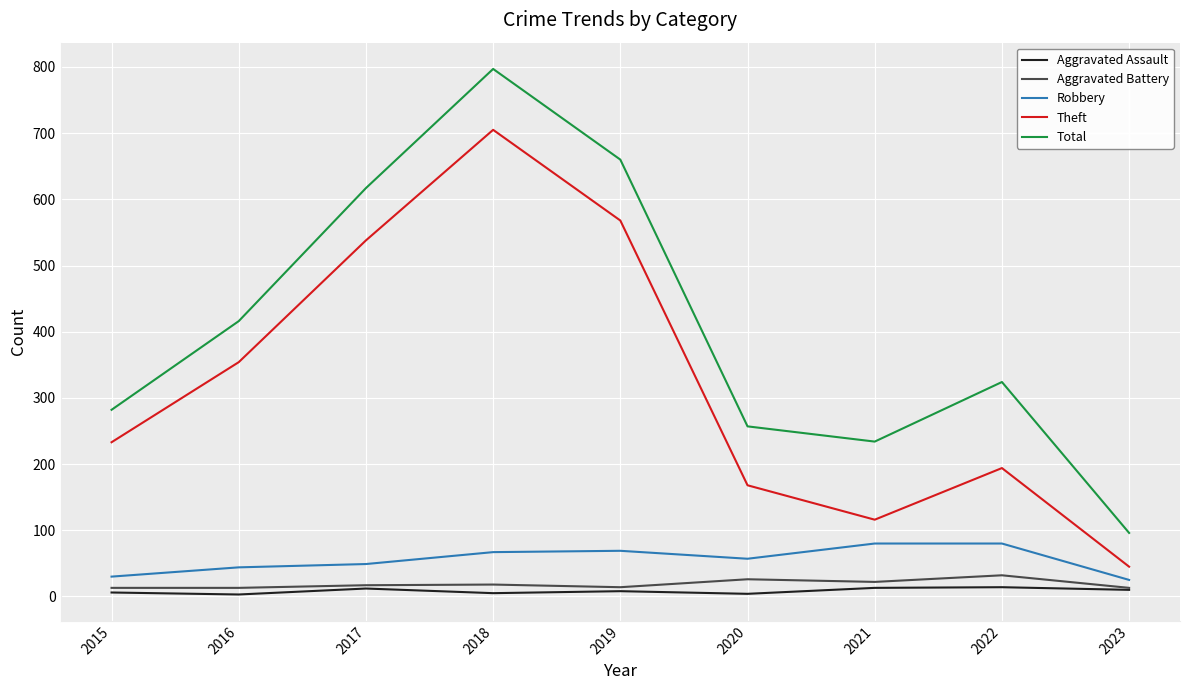

At 2015, list the series in order from largest to smallest.

Total, Theft, Robbery, Aggravated Battery, Aggravated Assault